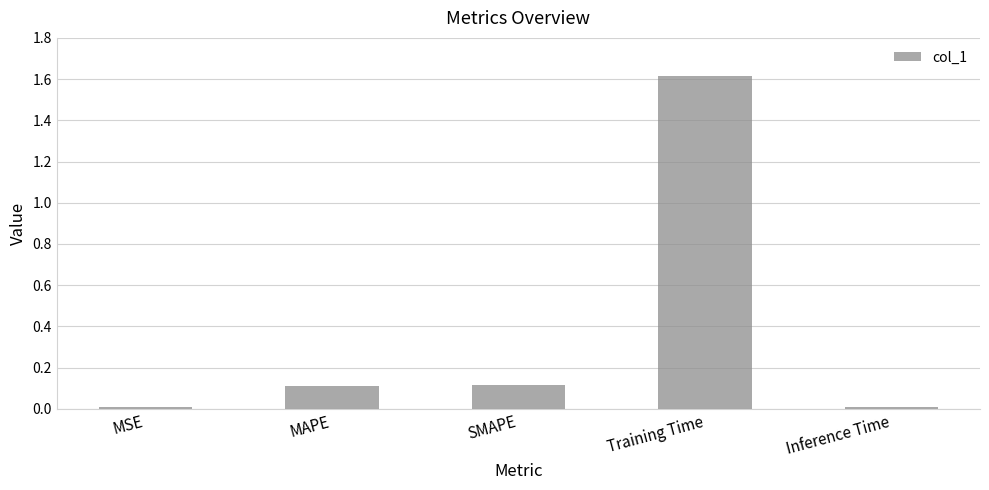

Which label corresponds to the largest value in the chart?

Training Time